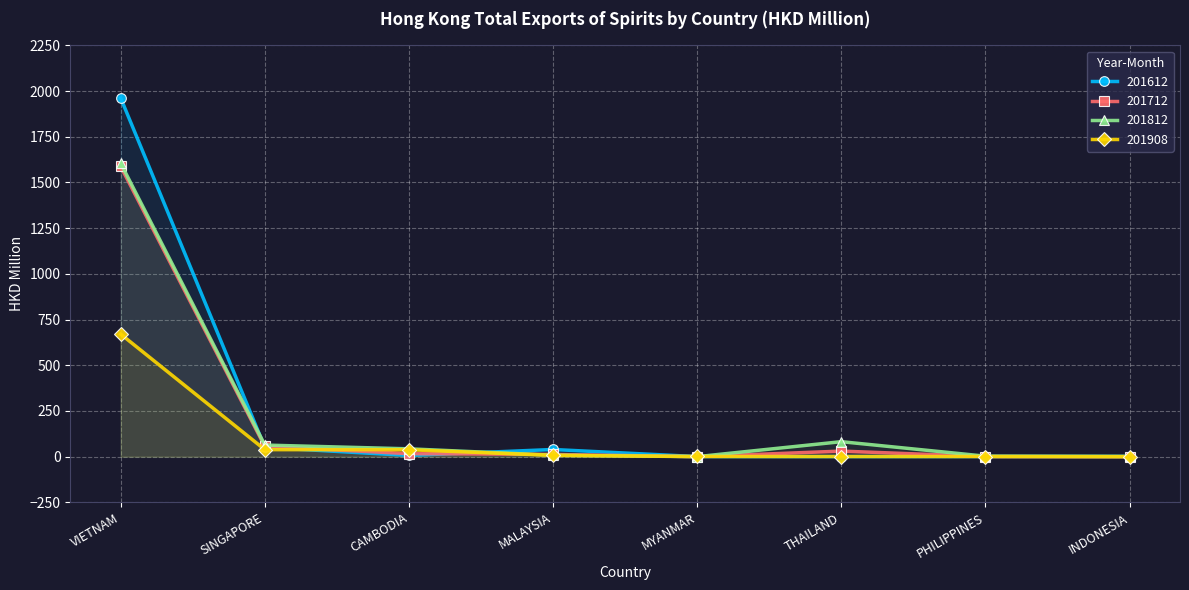

At which category does 201712 reach its first local peak?

THAILAND